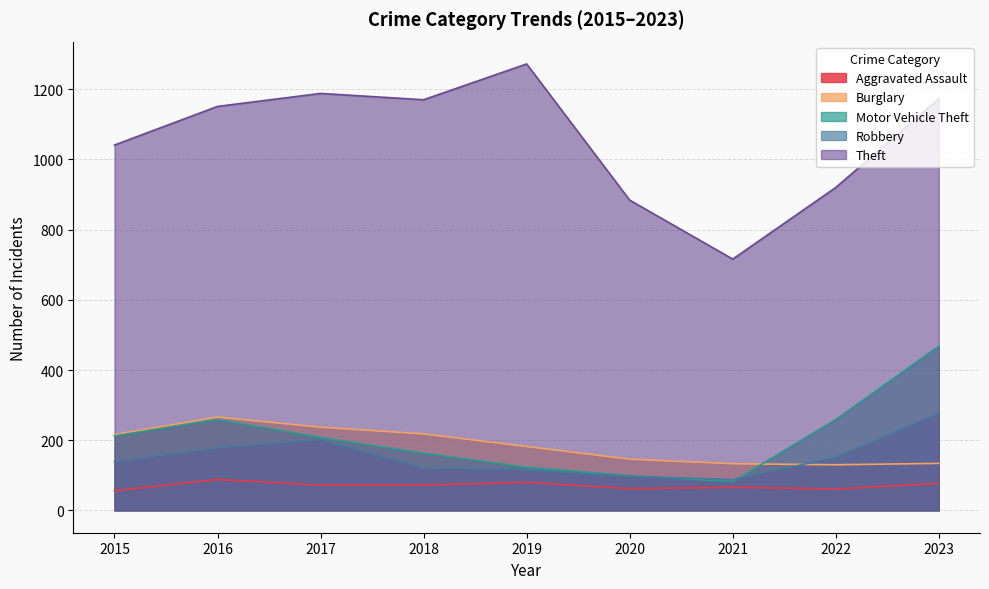

What is the approximate value of Aggravated Assault at 2023, to the nearest 10?

80